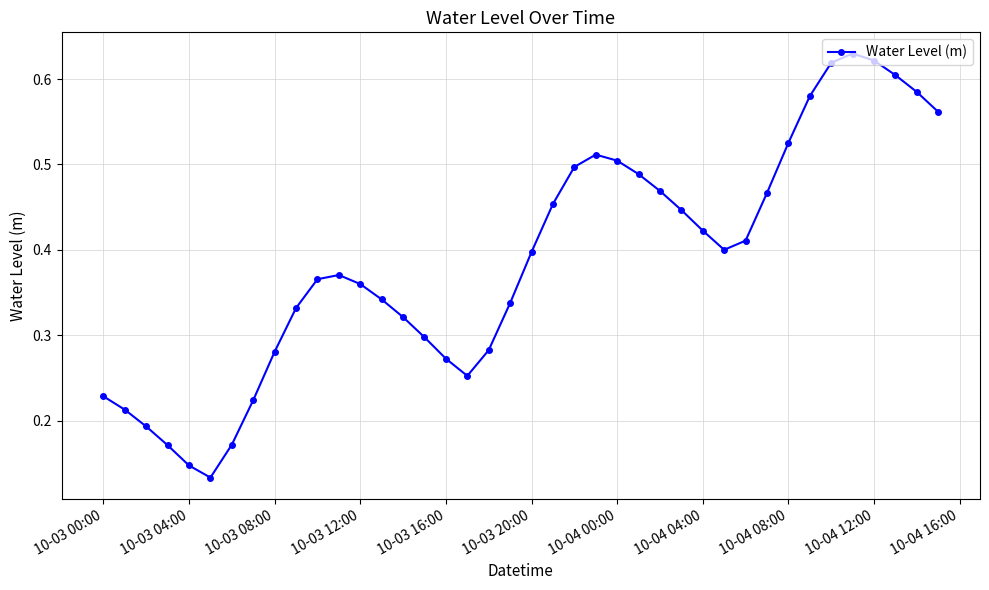

True or false: the data has more than 0 interior local peaks.

True